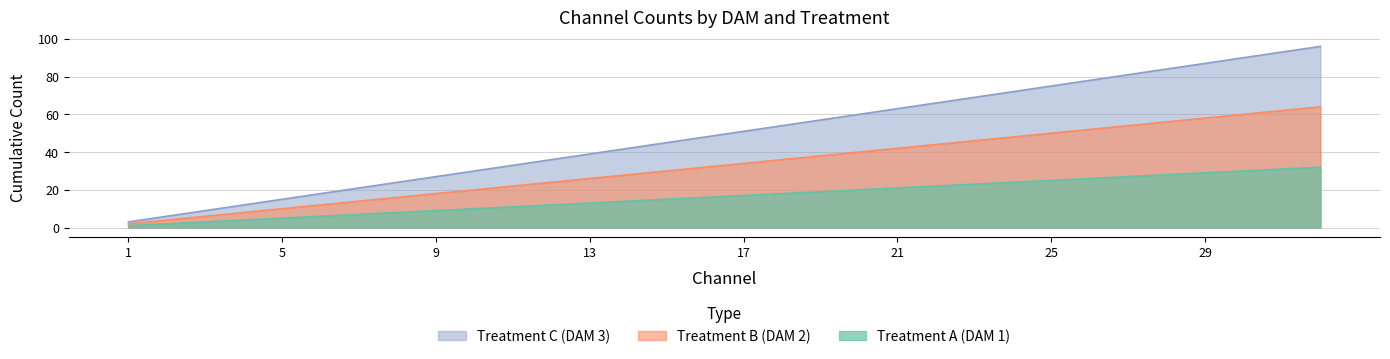

What is the value of the Treatment C (DAM 3) point at the 4th from the left?

4